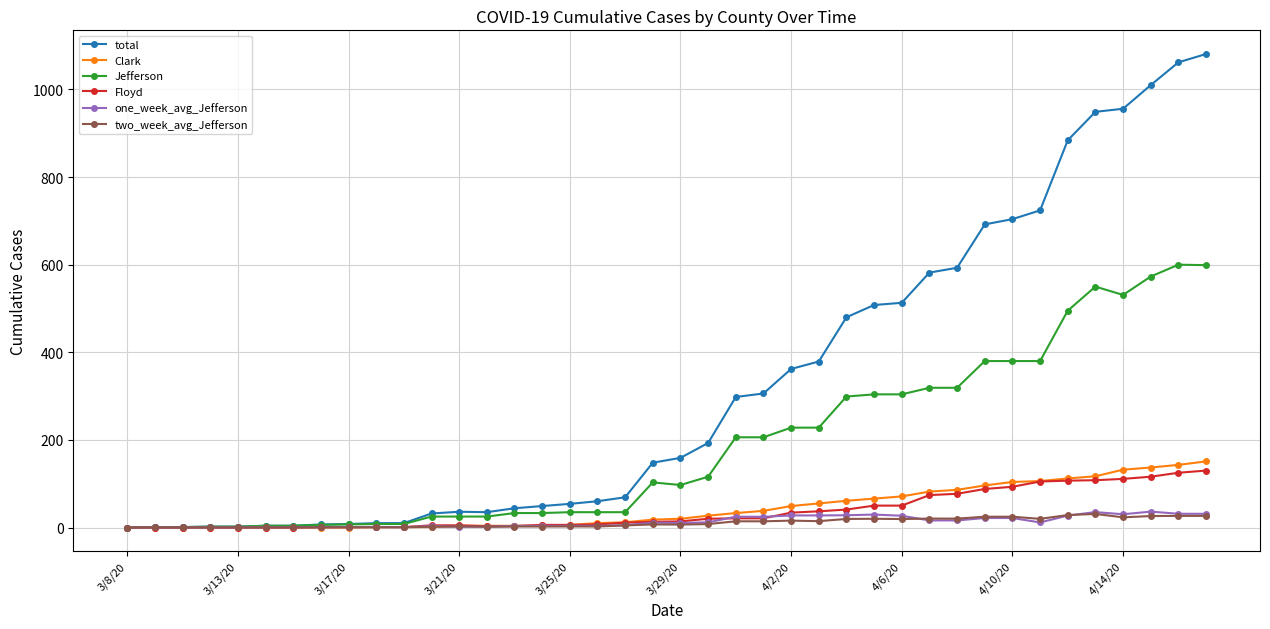

What is the maximum value for one_week_avg_Jefferson?

36.3